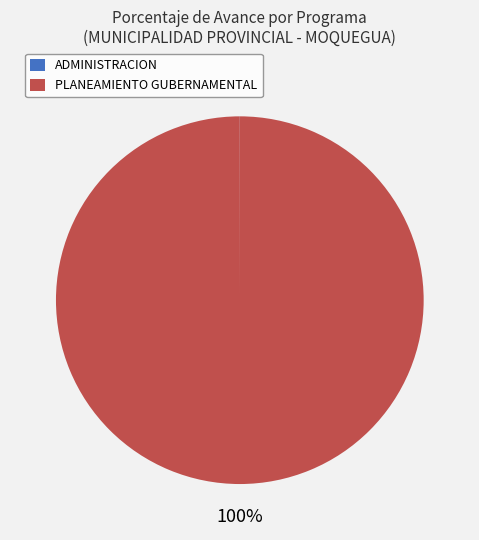

Which category has the biggest portion of the pie?

PLANEAMIENTO GUBERNAMENTAL